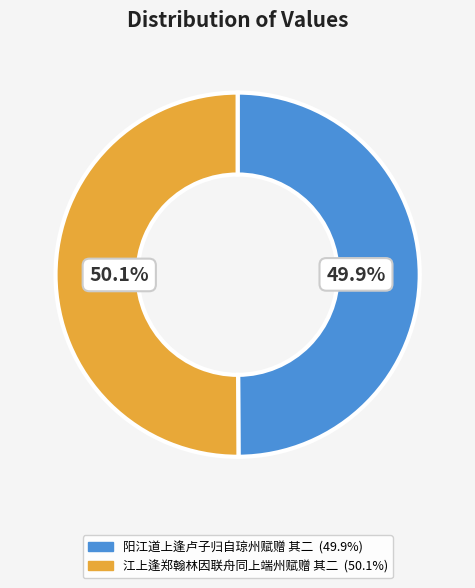

The 江上逢郑翰林因联舟同上端州赋赠 其二 slice represents 62% of the pie. True or false?

False